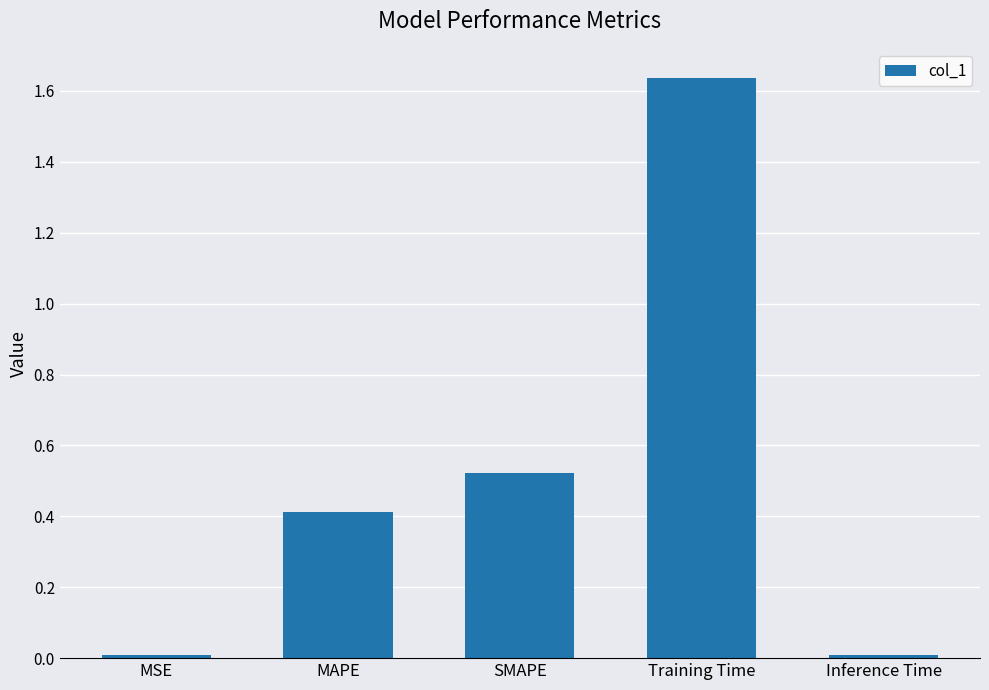

What is the sum of all values?

2.6